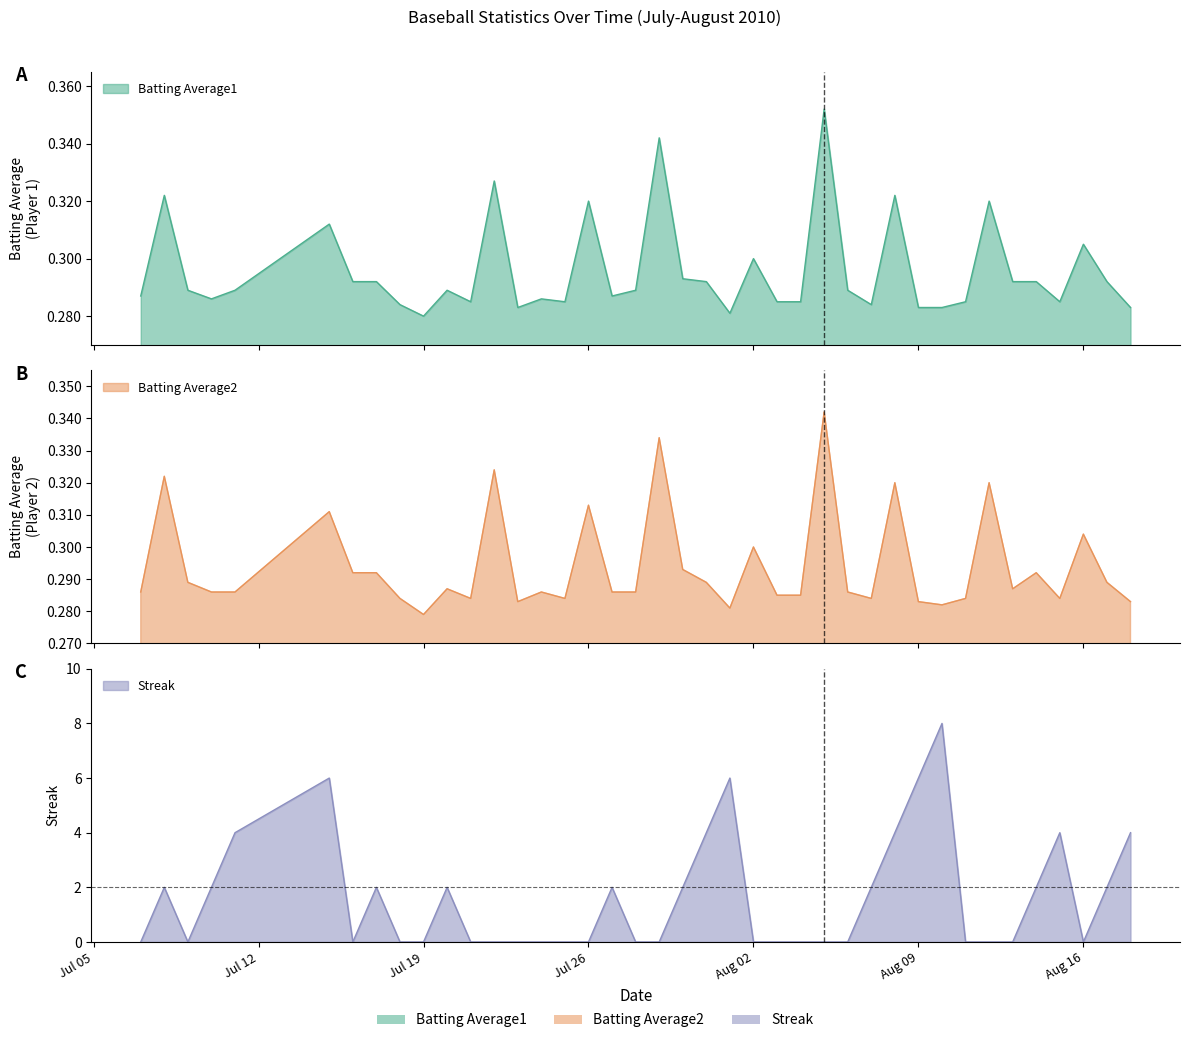

Does the chart display data point markers on the line(s)?

No